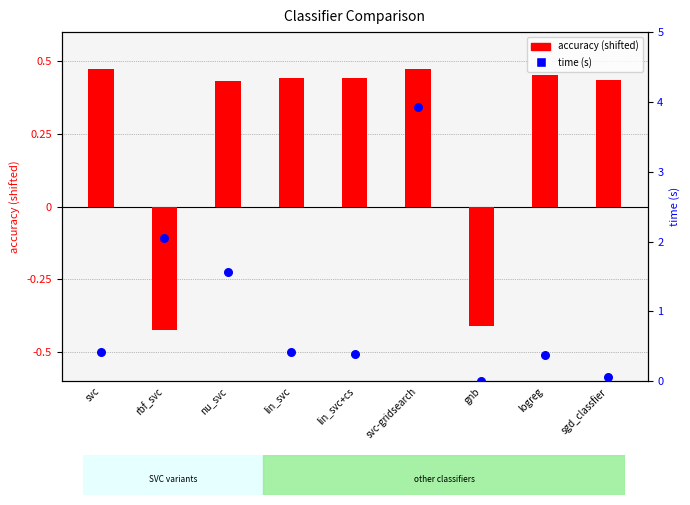

At how many categories does at least one series exceed 0?

9